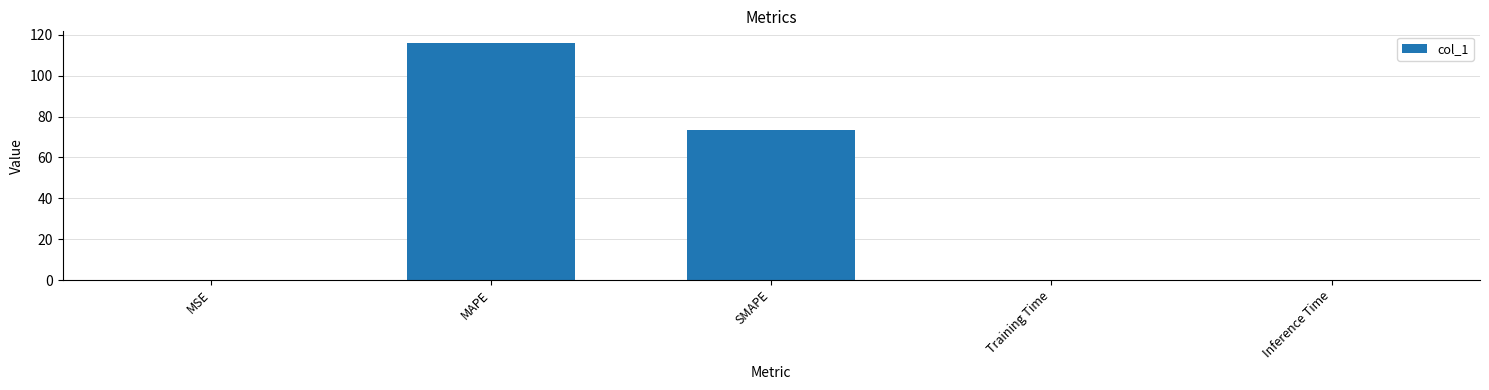

At which label is the value closest to 57?

SMAPE